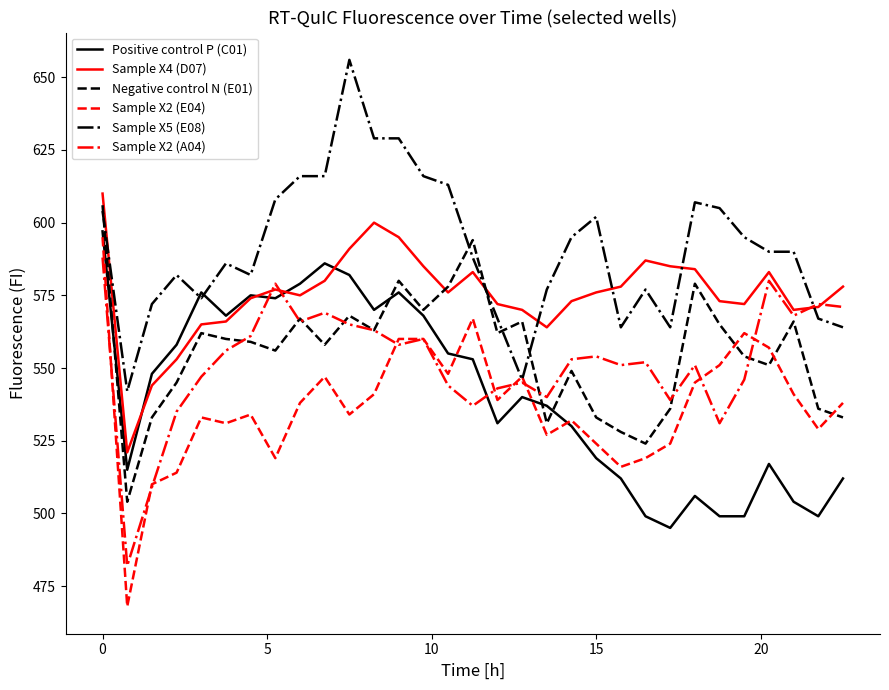

True or false: Sample X4 (D07) and Negative control N (E01) intersect in this chart.

True